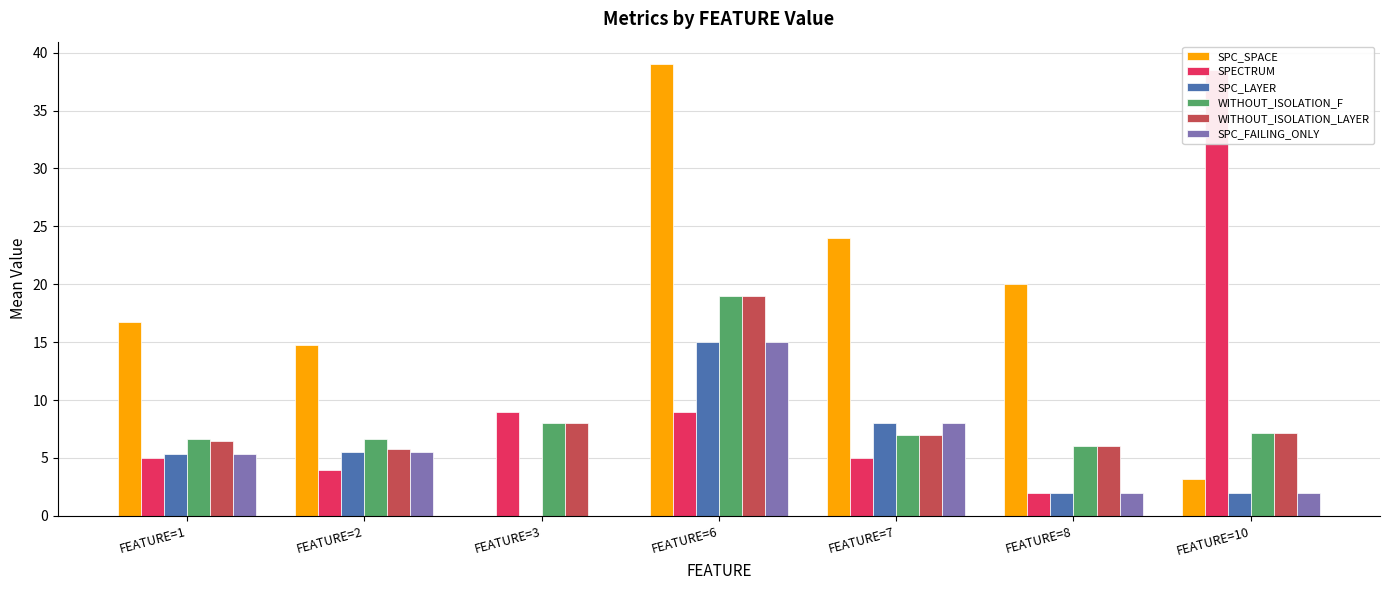

How many series are shown in this chart?

6